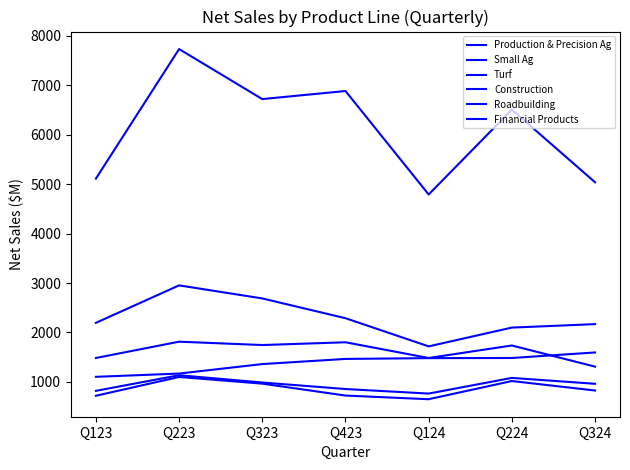

How many lines are shown in the chart?

6